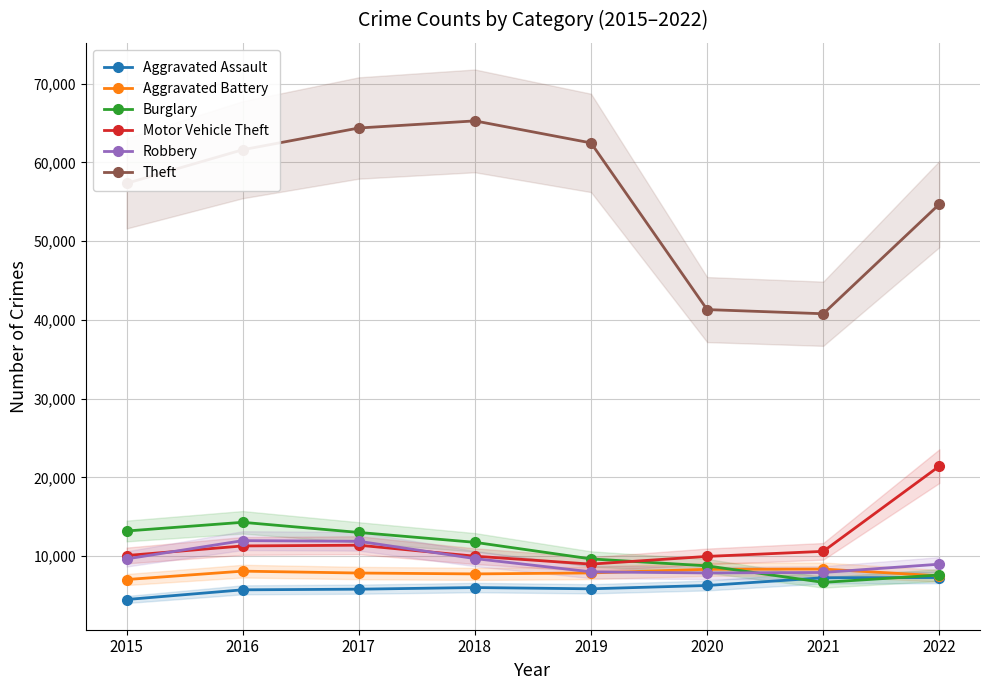

Is the value of Robbery at 2018 greater than the value of Aggravated Battery at 2017?

Yes